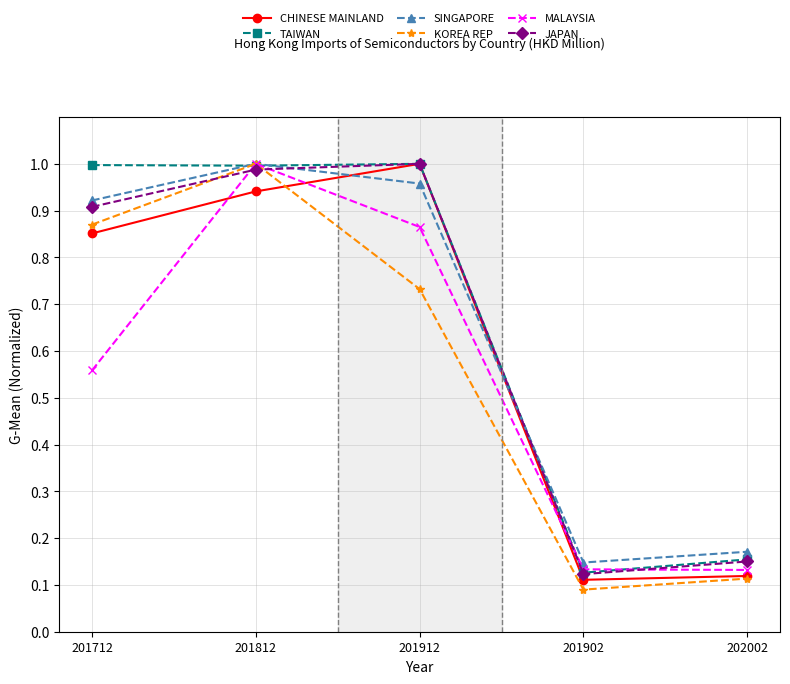

True or false: CHINESE MAINLAND has more than 1 points higher than both neighbors.

False